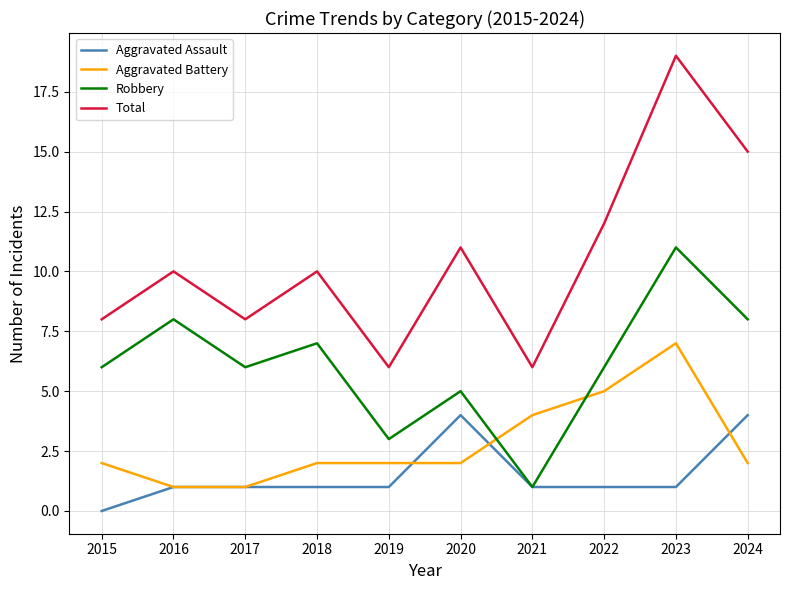

Reading left to right, transcribe all the data shown in this chart.

Aggravated Assault: 0	1	1	1	1	4	1	1	1	4
Aggravated Battery: 2	1	1	2	2	2	4	5	7	2
Robbery: 6	8	6	7	3	5	1	6	11	8
Total: 8	10	8	10	6	11	6	12	19	15